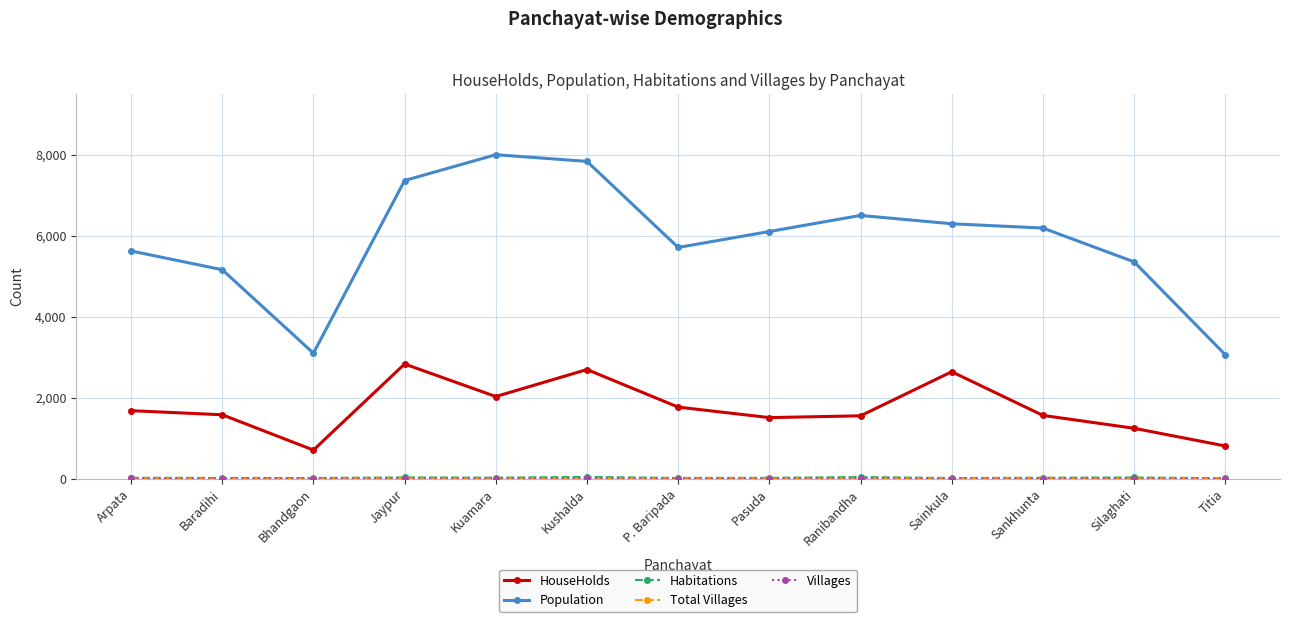

Is this an area chart (filled region under the line)?

No